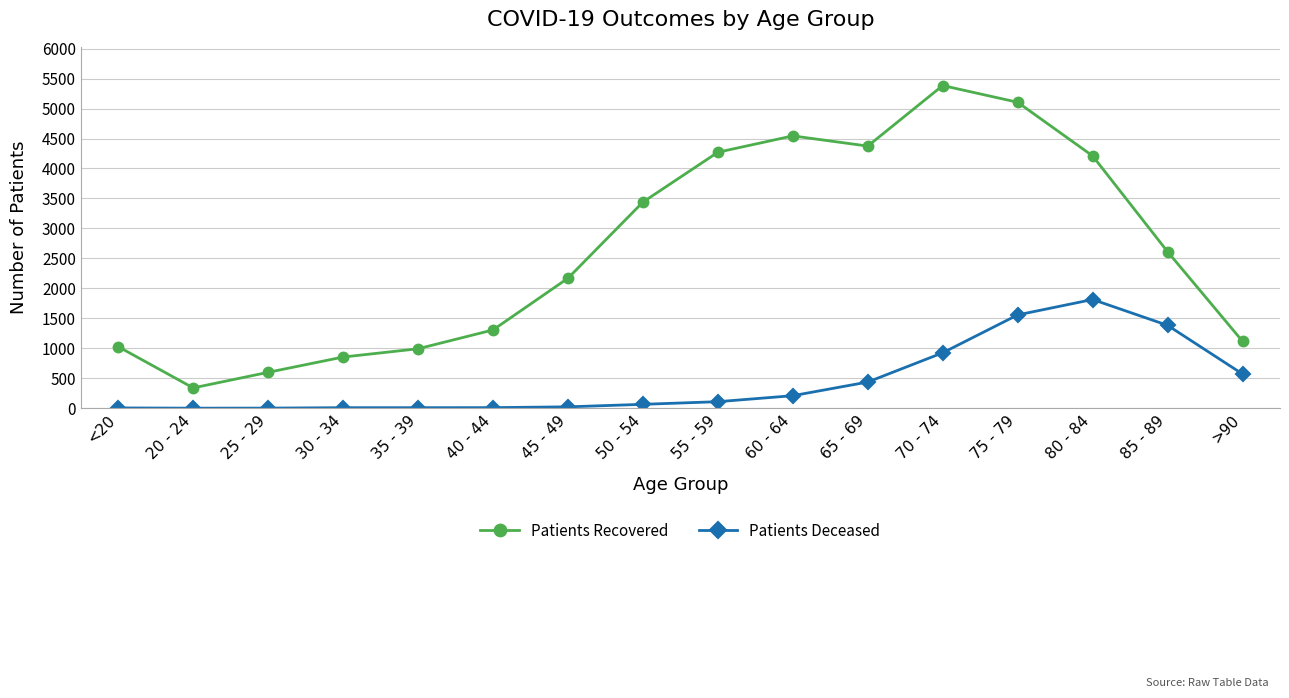

What are all the series names shown in the legend?

Patients Recovered, Patients Deceased